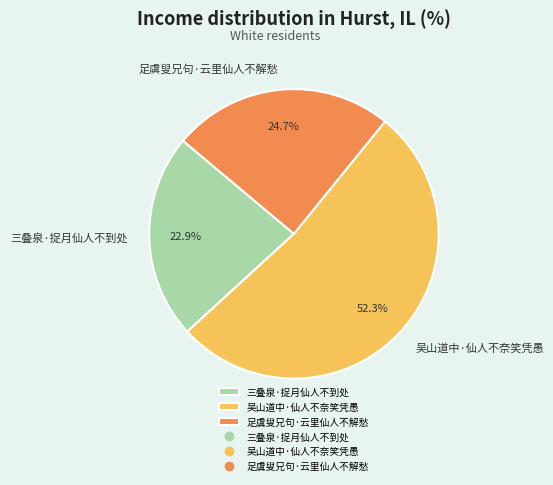

Which has a higher value, 三叠泉·捉月仙人不到处 or 足虞叟兄句·云里仙人不解愁?

足虞叟兄句·云里仙人不解愁